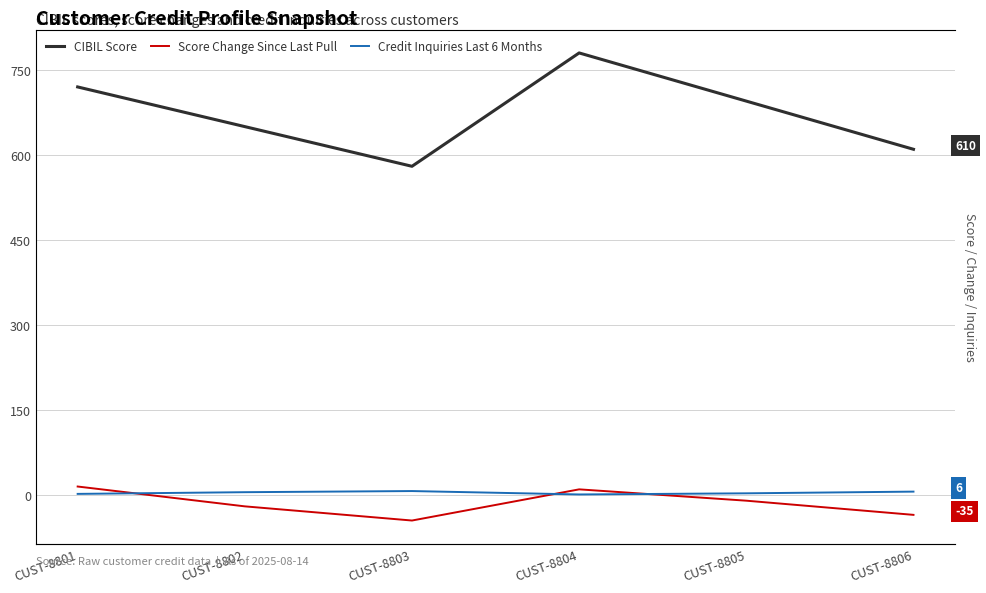

What is the value of the Score Change Since Last Pull point at the 5th from the left?

-10